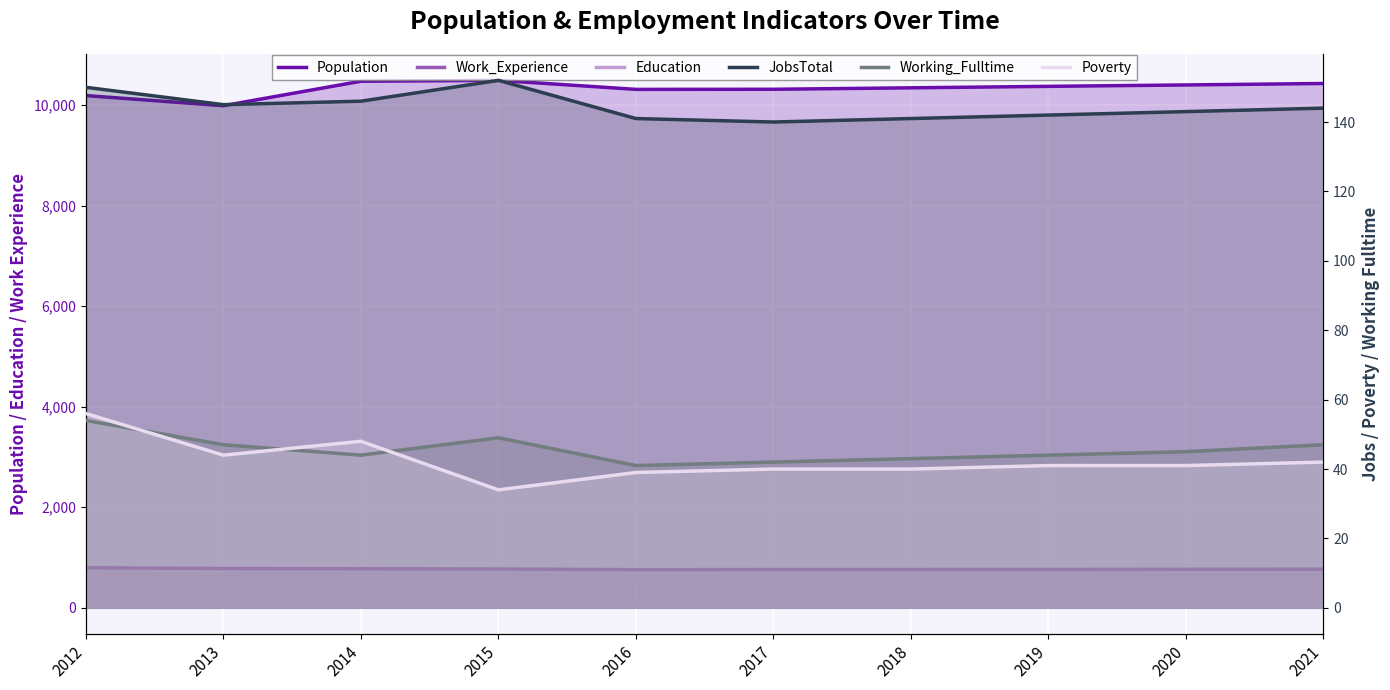

How many values in the Work_Experience series are below 768?

5